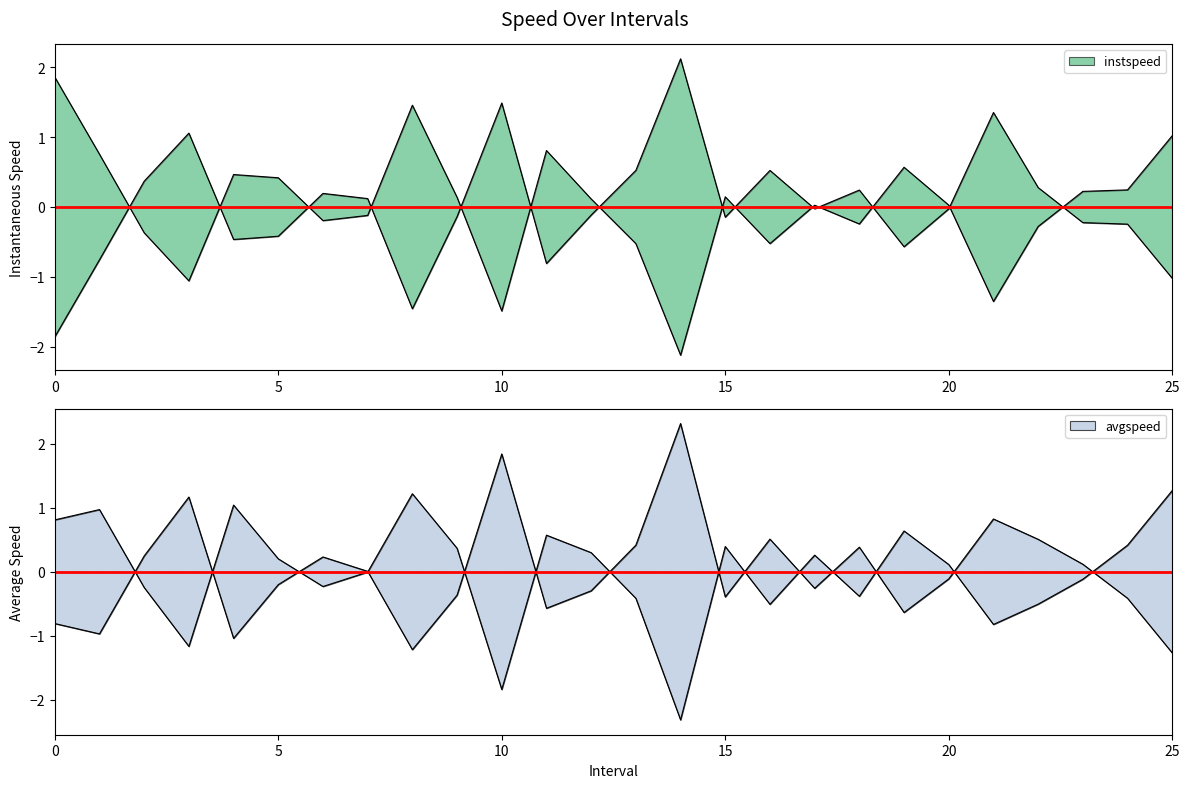

The value of instspeed at 21 is -0.9. True or false?

False